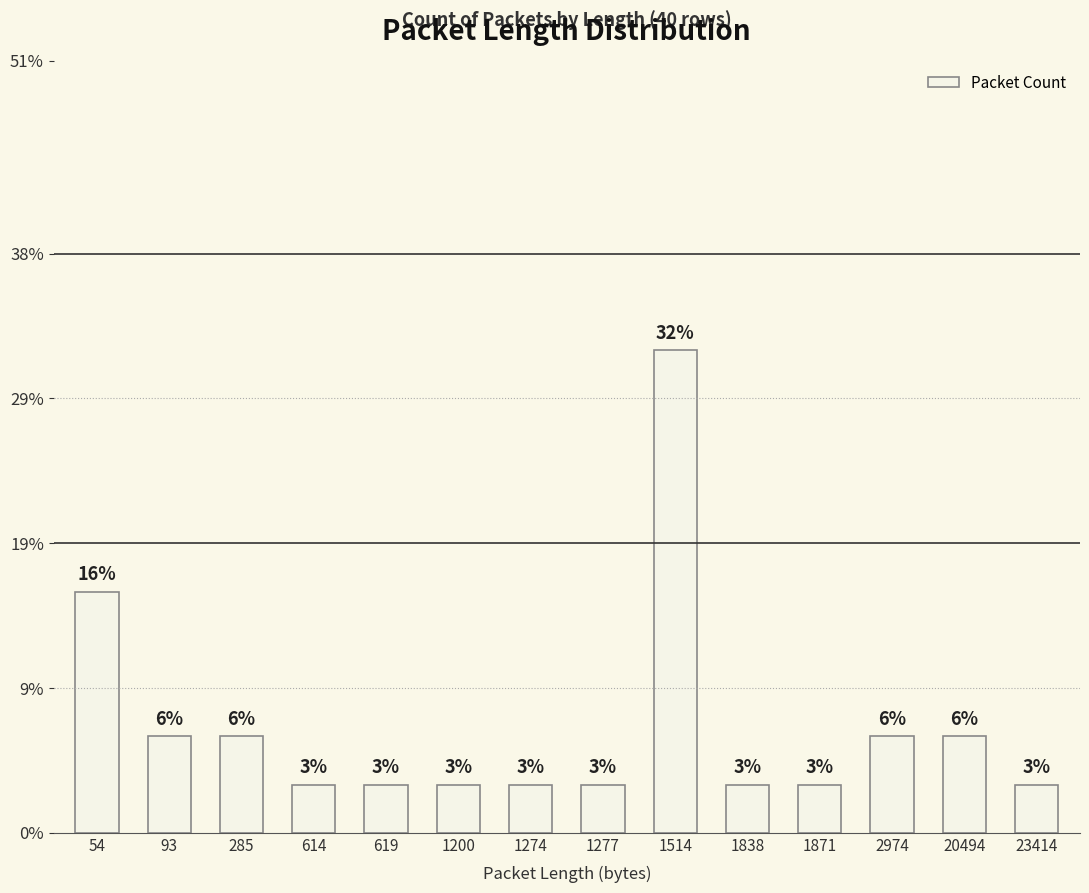

Rank the categories by value from lowest to highest.

614, 619, 1200, 1274, 1277, 1838, 1871, 23414, 93, 285, 2974, 20494, 54, 1514